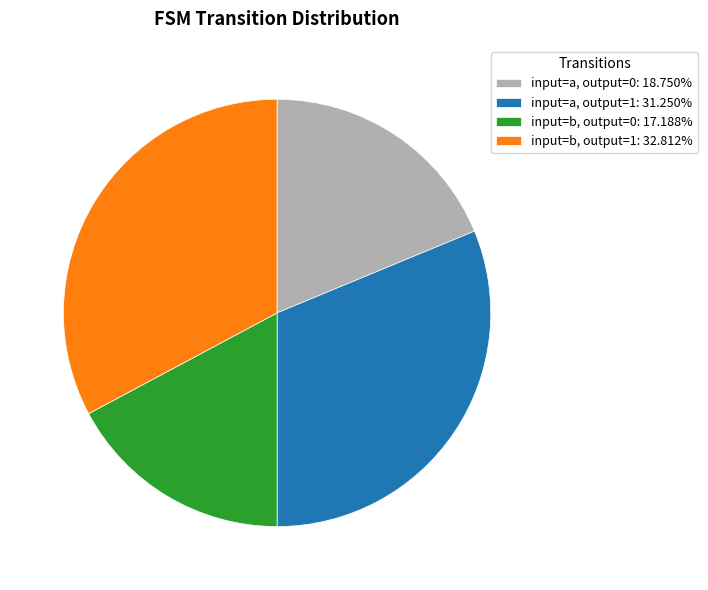

What is the ratio of the value at input=a, output=0: 18.750% to the value at input=b, output=1: 32.812%?

0.6